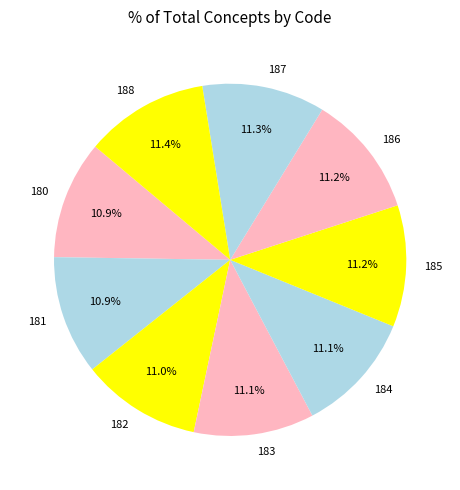

What is the ratio of the value at 183 to the value at 187?

1.0